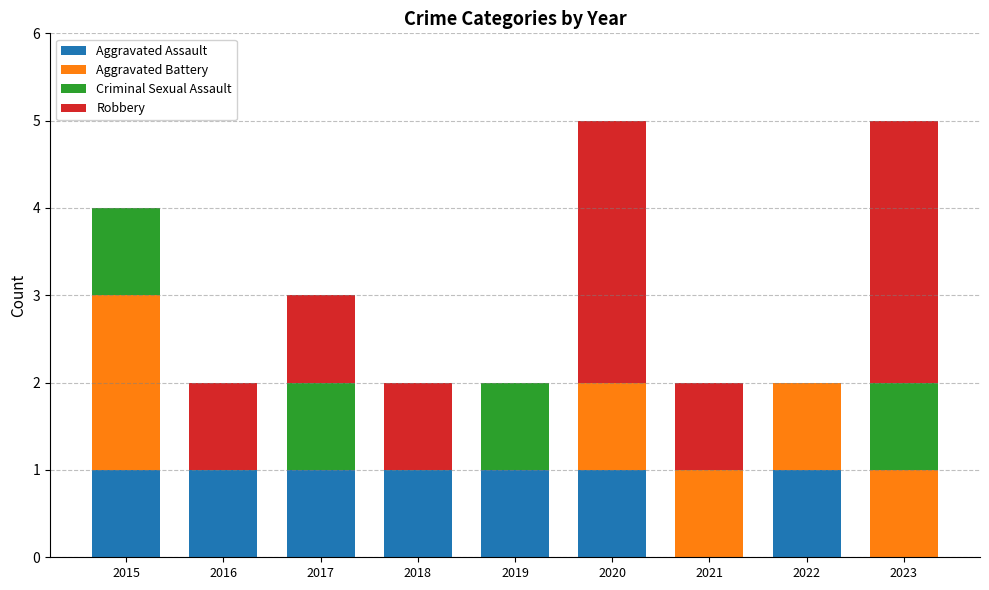

What is the sum of all Aggravated Assault values?

7